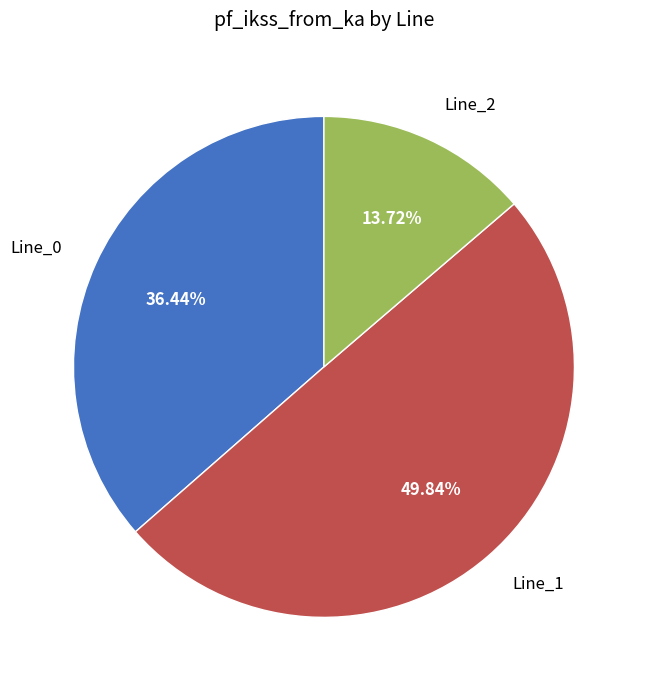

To the nearest percent, what percentage of the pie is Line_0?

36%